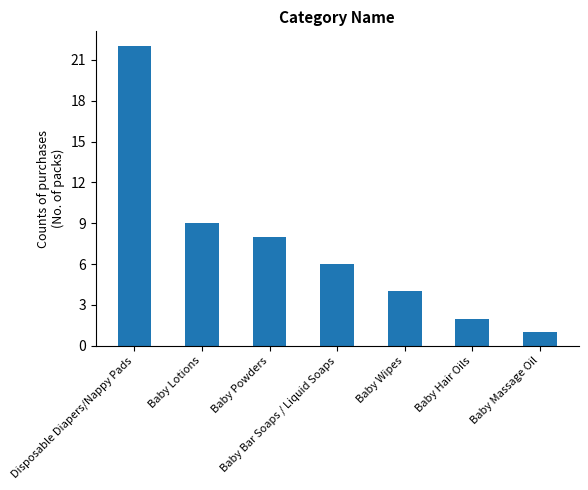

How many data points are less than 6?

3